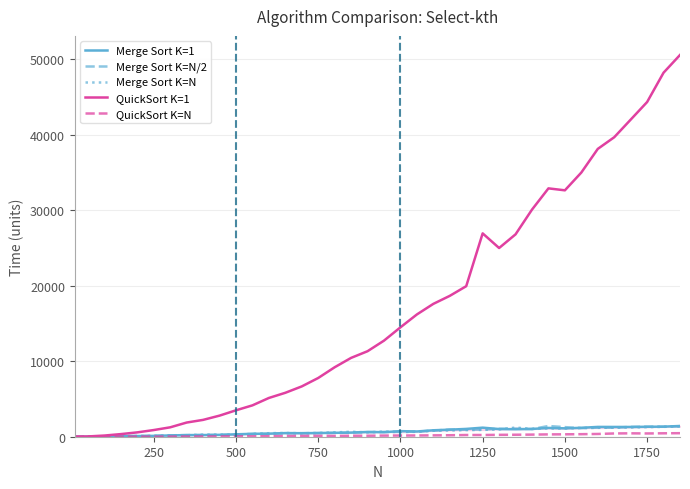

Which series has the largest total across all categories?

QuickSort K=1